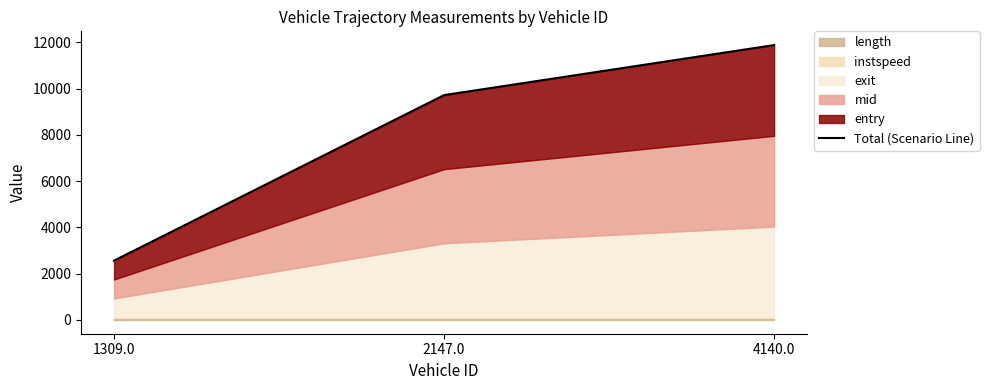

What position from the right is 2147.0?

2